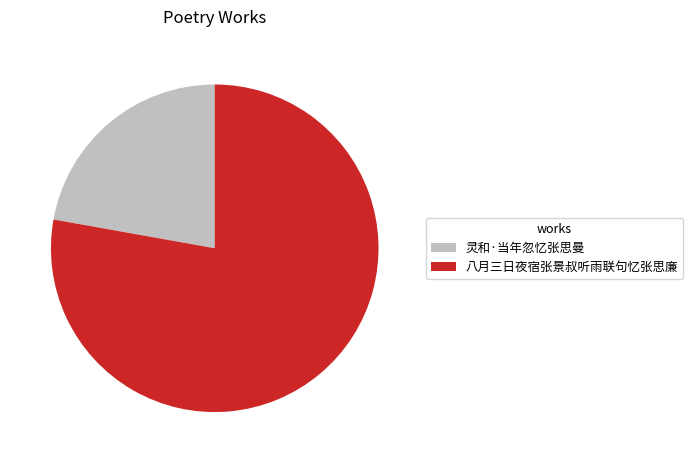

True or false: 八月三日夜宿张景叔听雨联句忆张思廉 accounts for 78% of the total.

True